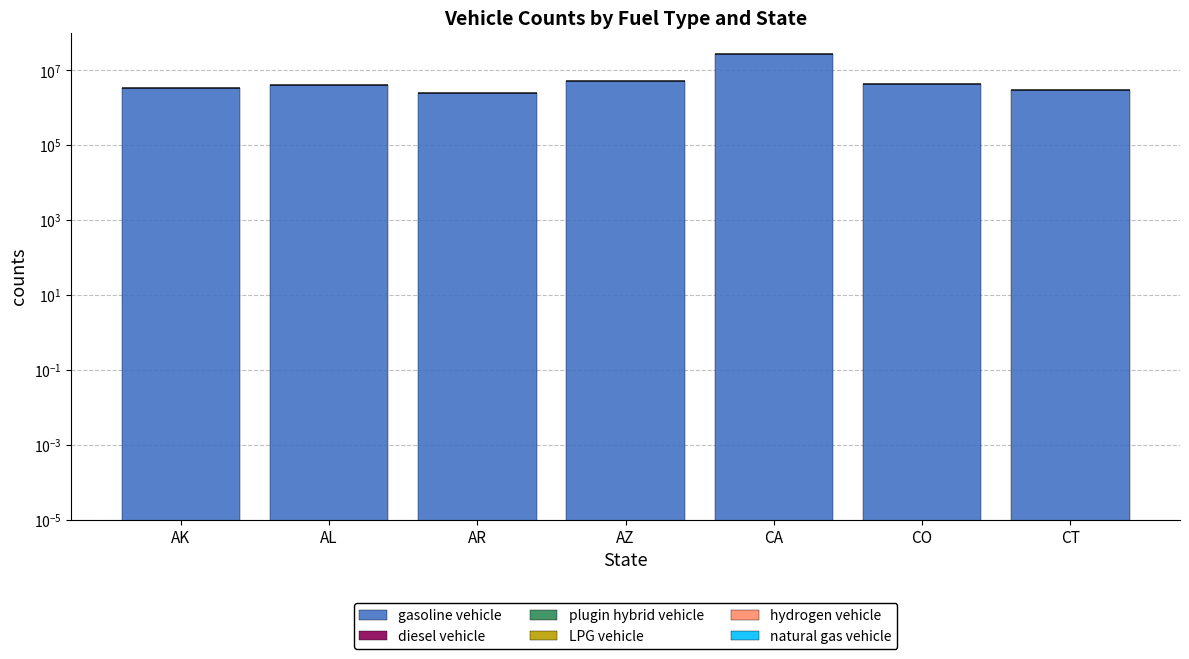

True or false: hydrogen vehicle has a value of 37 at CO.

False